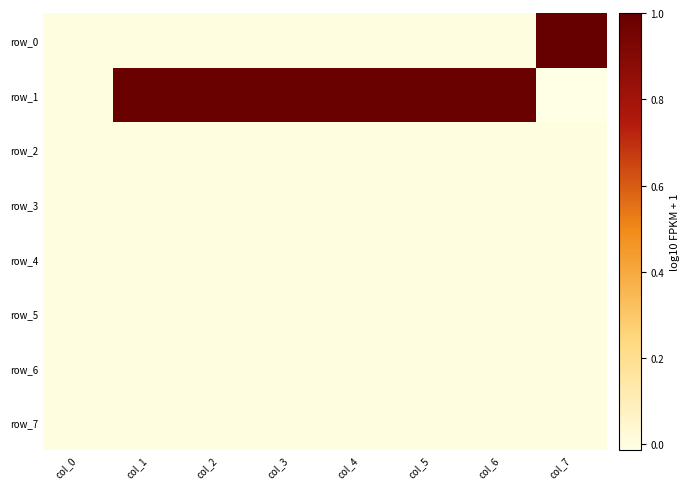

List the labels in order of row_4 value, largest first.

col_0, col_1, col_2, col_3, col_4, col_5, col_6, col_7